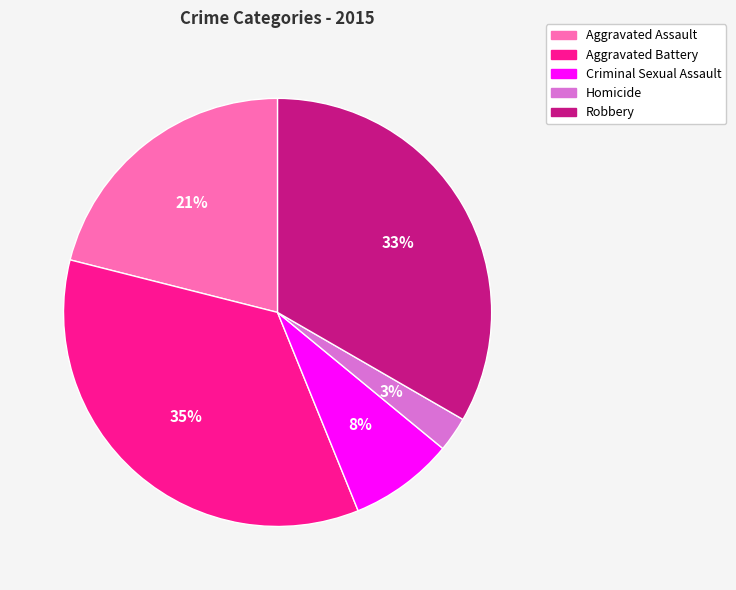

Is the sum of Aggravated Assault and Robbery greater than half?

Yes